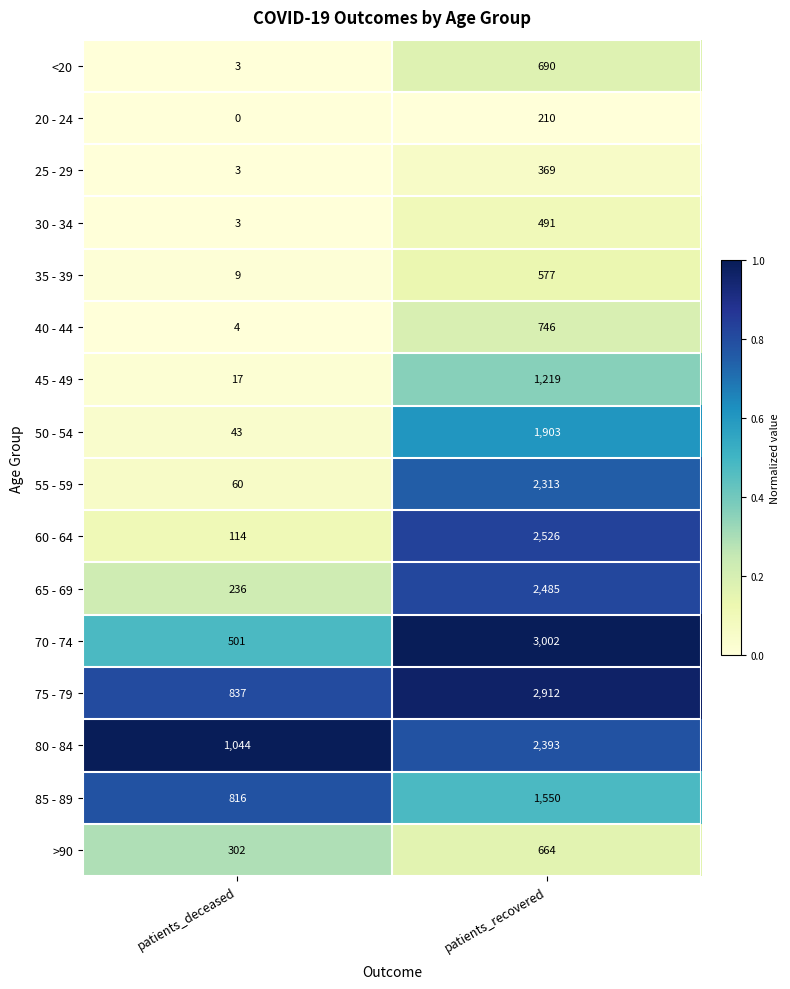

Count the number of data series in this chart.

16